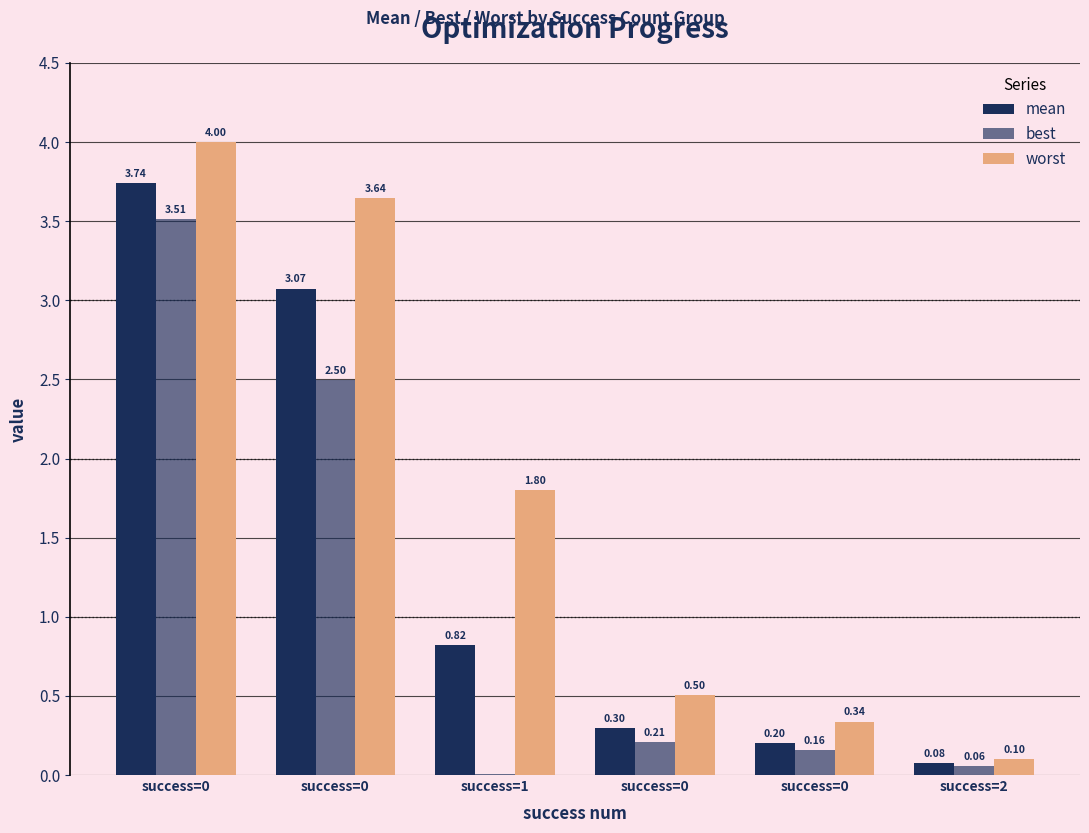

The value of best at success=0 is 0.2. True or false?

True